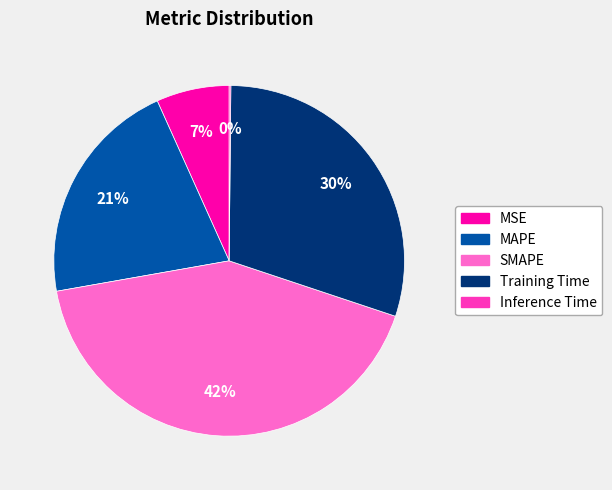

To the nearest percent, what percentage of the pie is Training Time?

30%